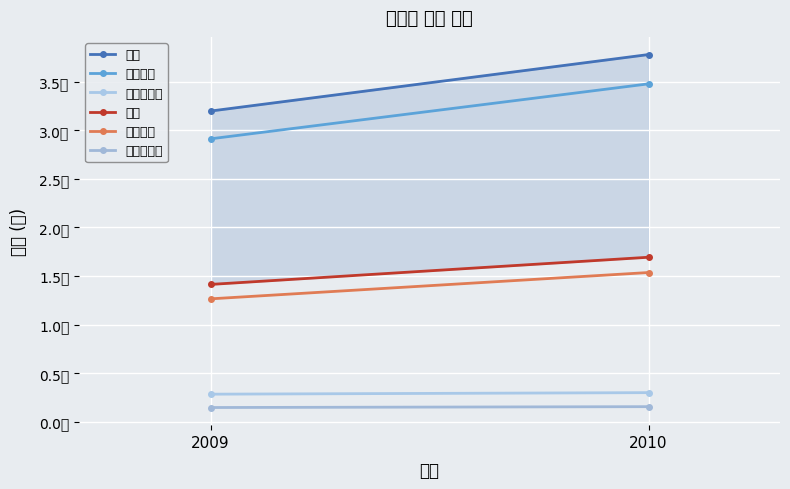

What is the average value of the 유동자산 series?

319463472